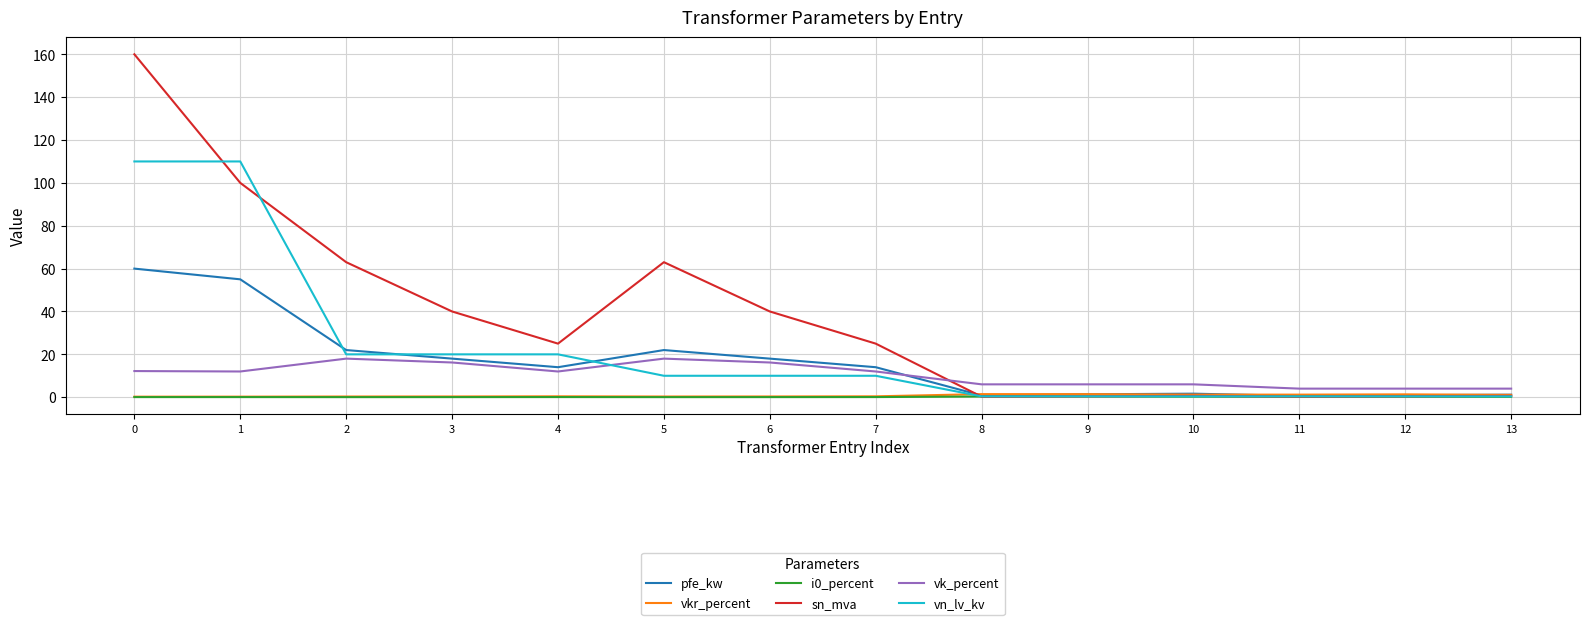

Which series has the largest total across all categories?

sn_mva